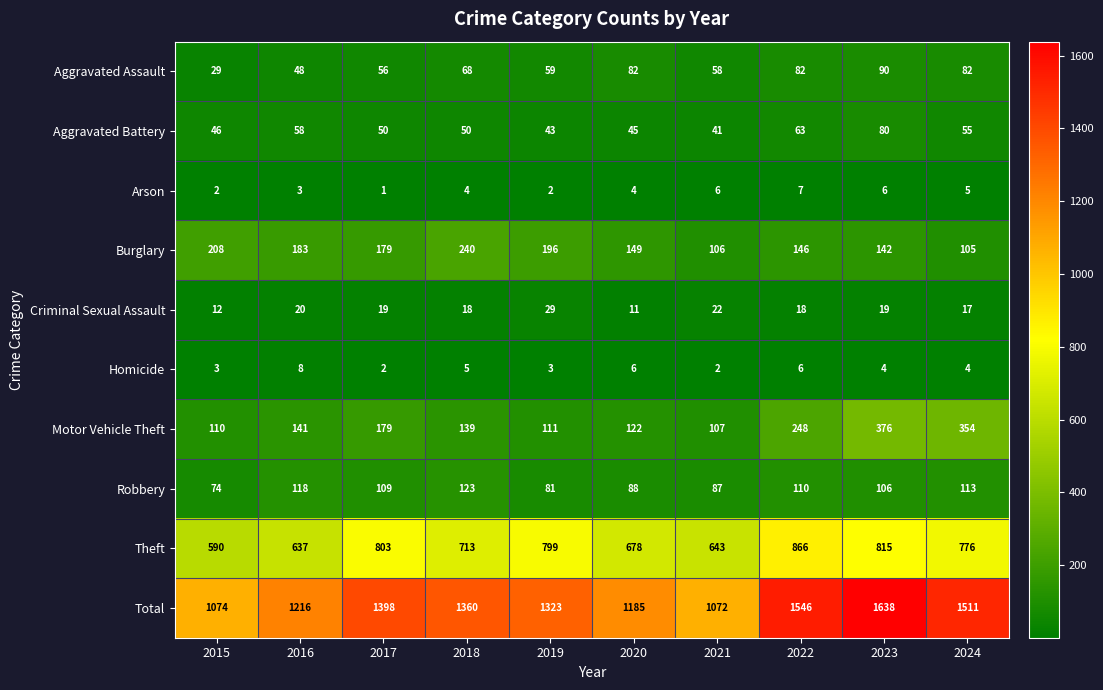

At which category is the sum across all series the highest?

2023